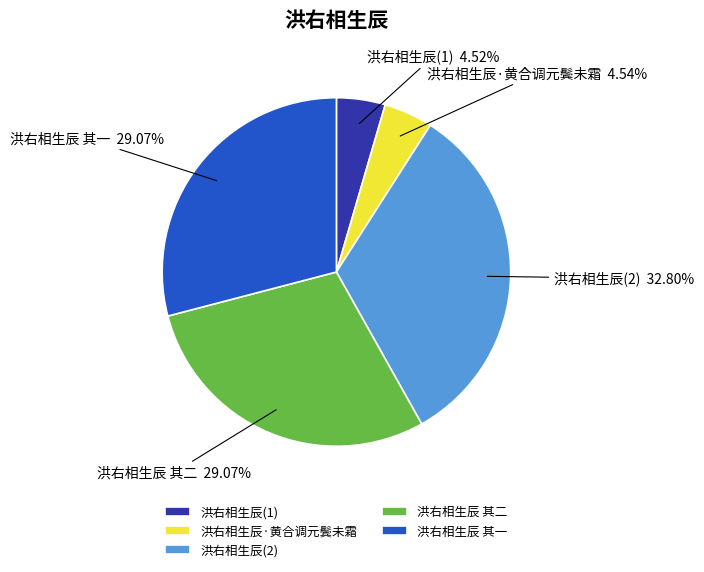

Combined, do 洪右相生辰 其二 and 洪右相生辰(1) account for over 50%?

No